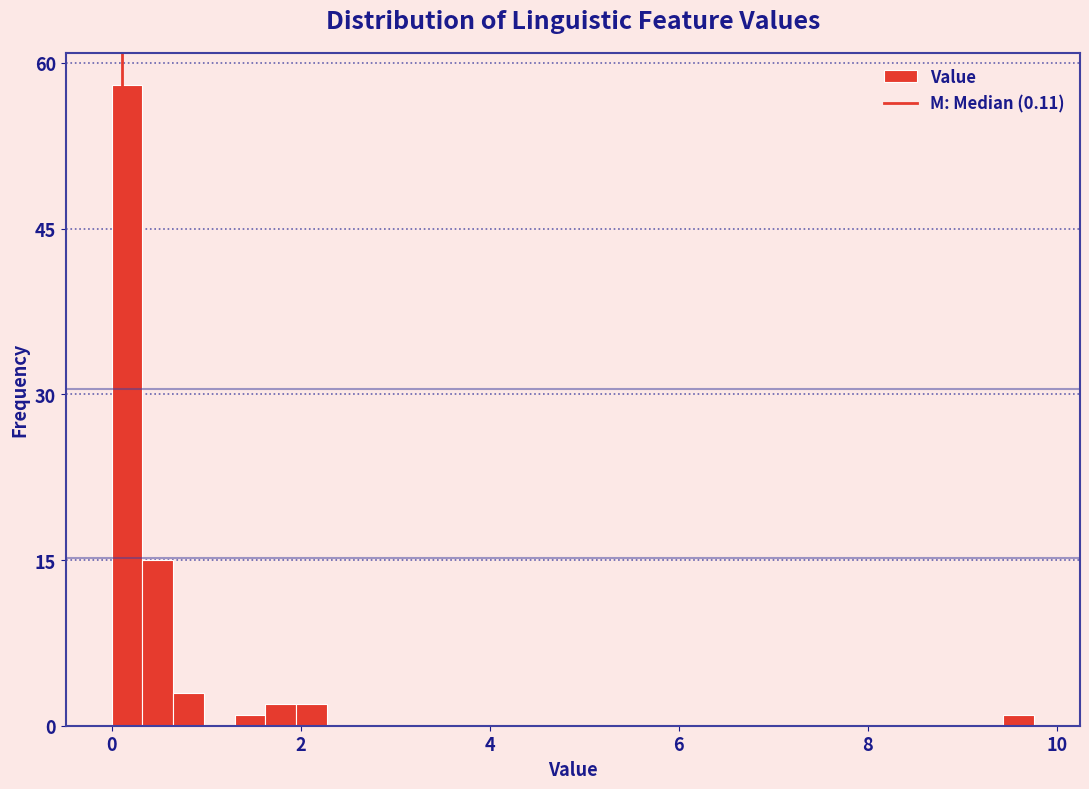

Around what value on the x-axis is the tallest bar? Give the approximate position of its centre, as read against the axis.

0.2